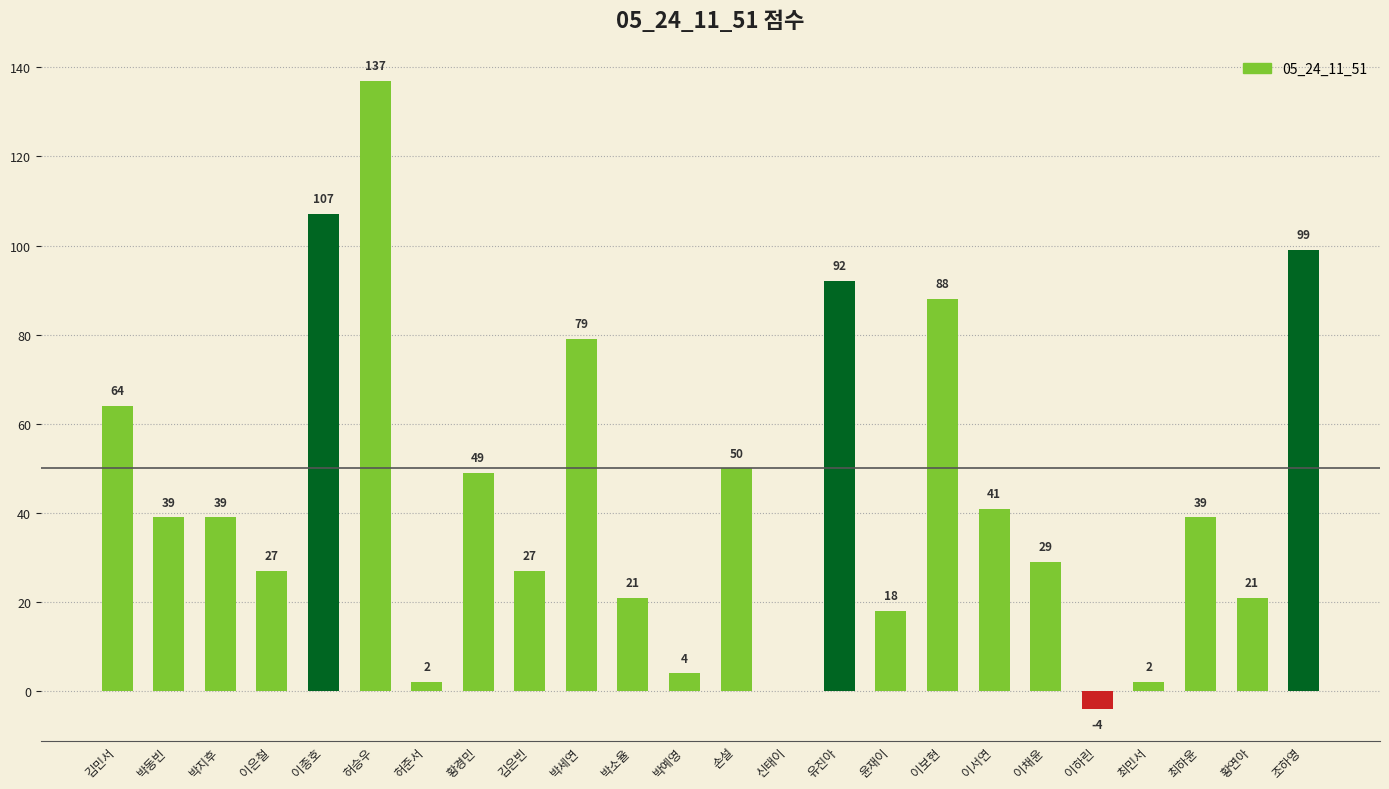

Reading right to left, transcribe all the data shown in this chart.

99	21	39	2	-4	29	41	88	18	92	0	50	4	21	79	27	49	2	137	107	27	39	39	64